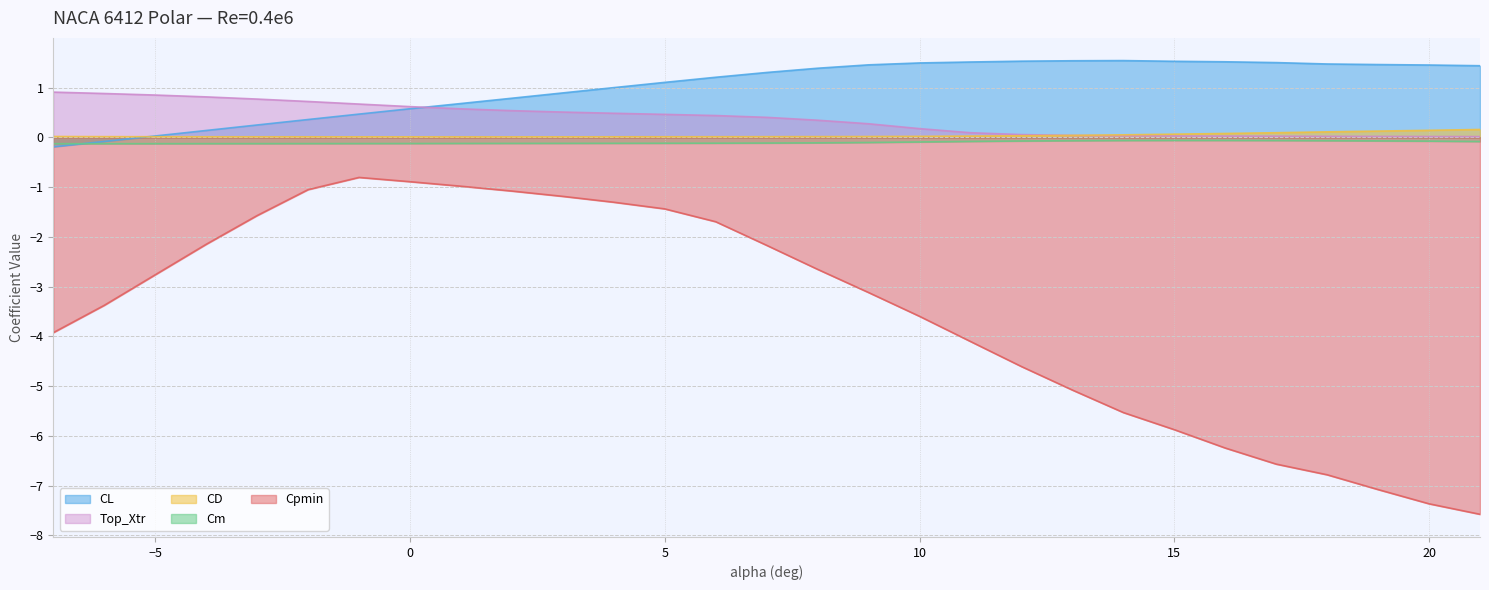

How many data points does each series have?

29